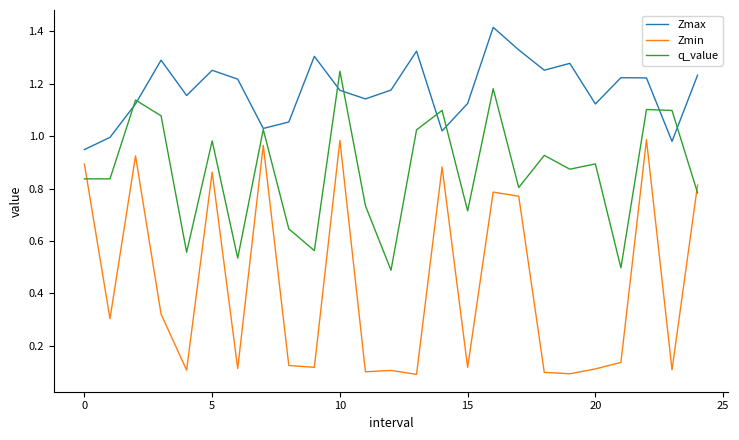

Rank the series by their average value, from lowest to highest.

Zmin, q_value, Zmax